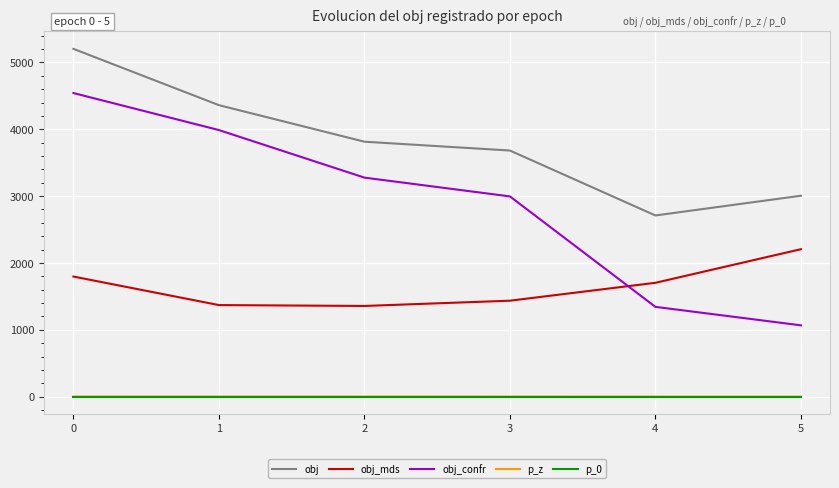

What is the maximum value for obj_confr?

4541.4